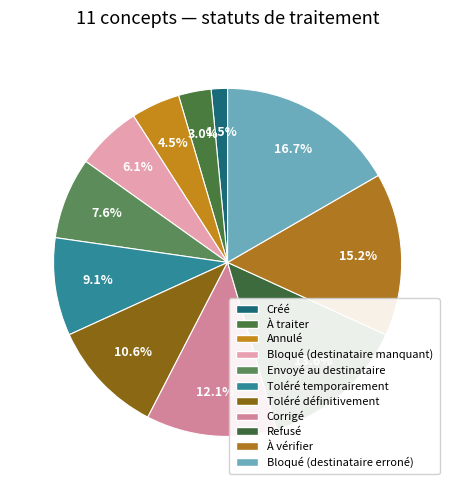

What is the ratio of the value at Bloqué (destinataire manquant) to the value at Annulé?

1.3